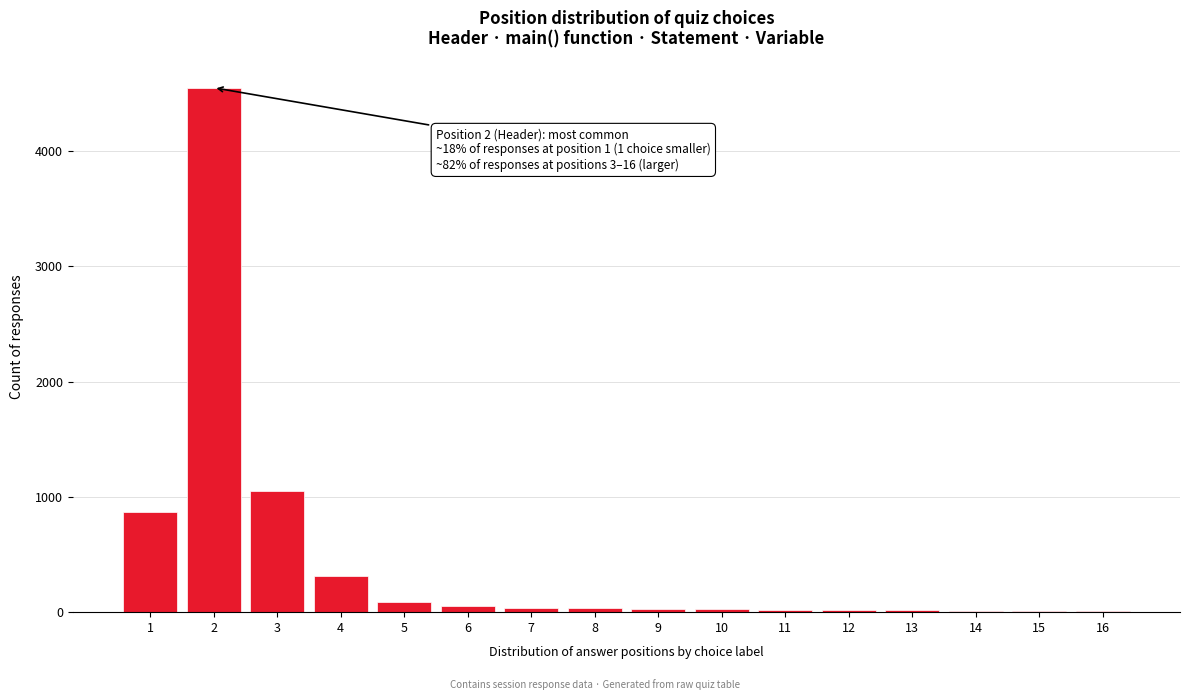

What is the maximum value shown in the chart?

4550